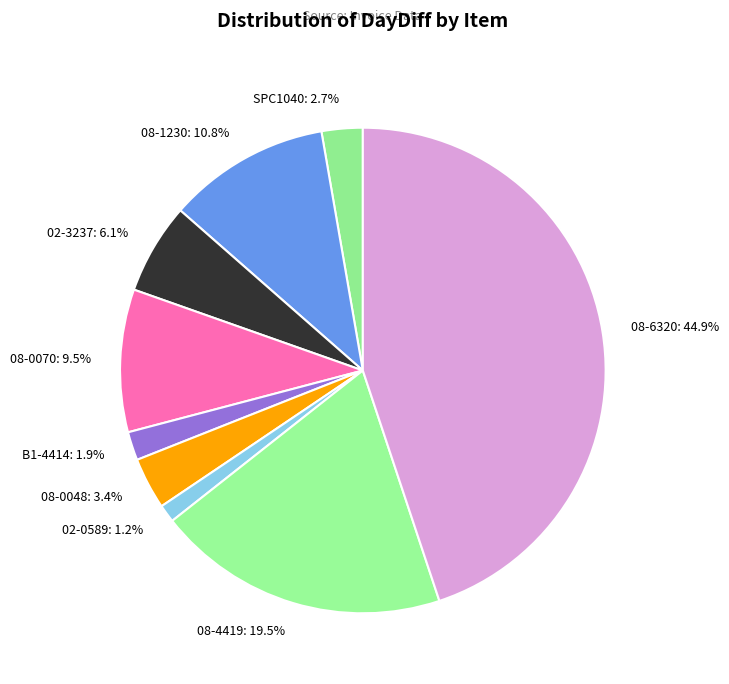

To the nearest percent, what portion does 02-3237 represent?

6%